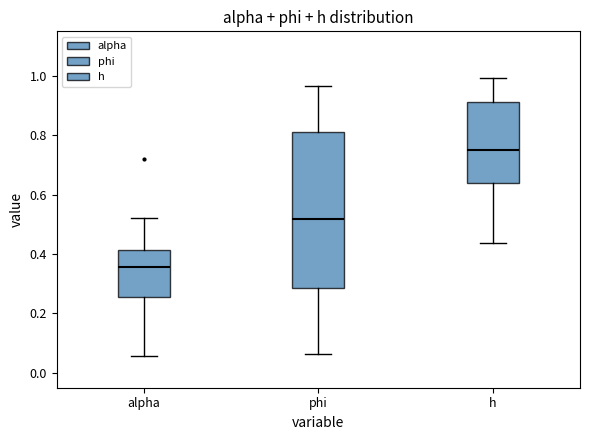

Reading left to right, transcribe this box plot: for each box, give where its median line is, the range the box spans, and where its two whiskers end, as read against the y-axis. The values are not printed on the chart, so give them approximately, as read against the axis.

alpha: median 0.36, box 0.26 to 0.42, whiskers 0.06 to 0.52
phi: median 0.52, box 0.28 to 0.80, whiskers 0.06 to 0.96
h: median 0.74, box 0.64 to 0.92, whiskers 0.44 to 1.00